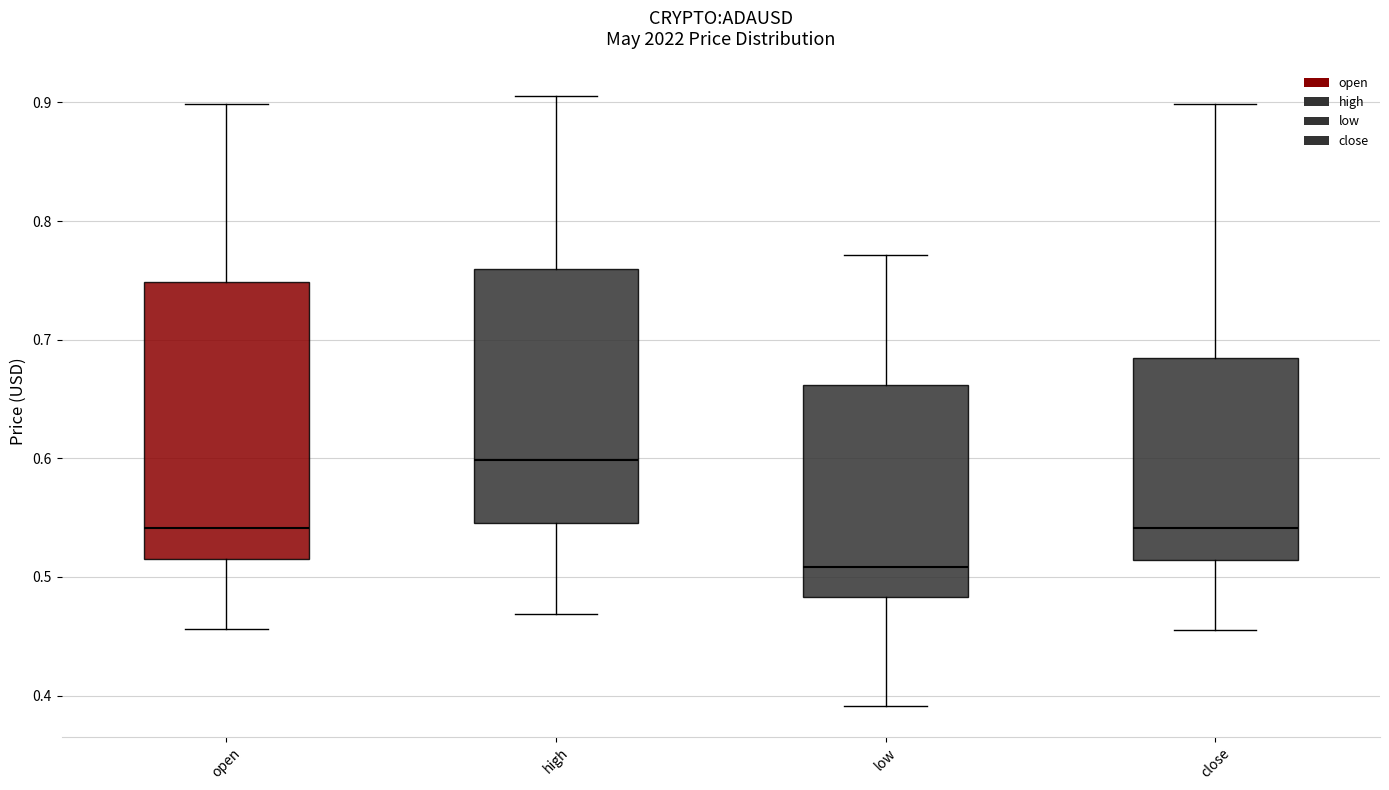

Where does the upper whisker of the box for high end on the y-axis? The values are not printed on the chart, so give them approximately, as read against the axis.

0.91